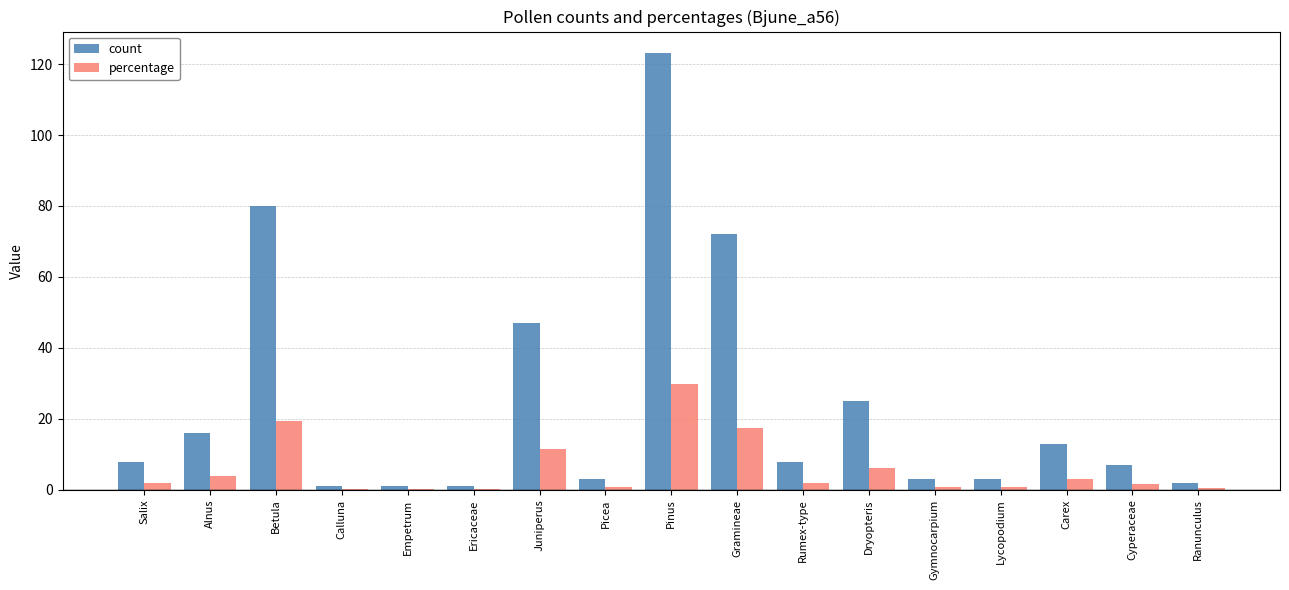

The value of percentage at Pinus is 6.8. True or false?

False